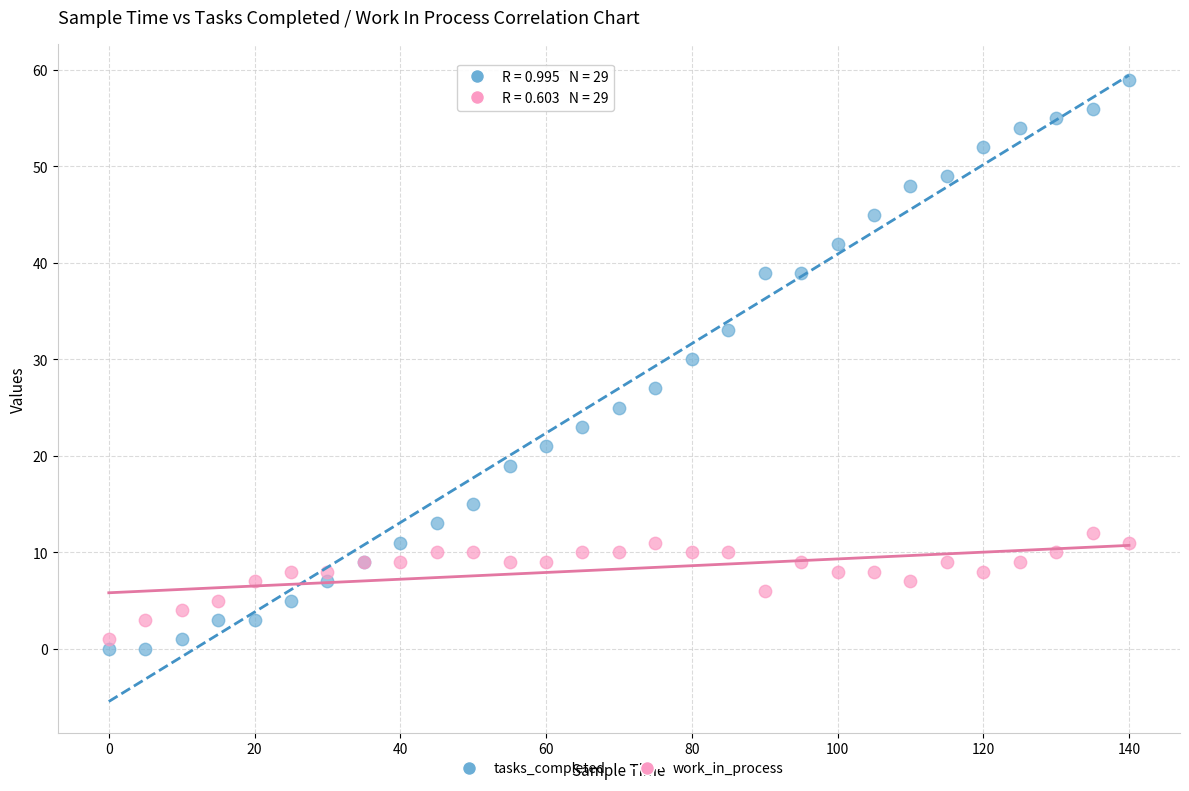

Which series reaches the minimum Y coordinate?

tasks_completed